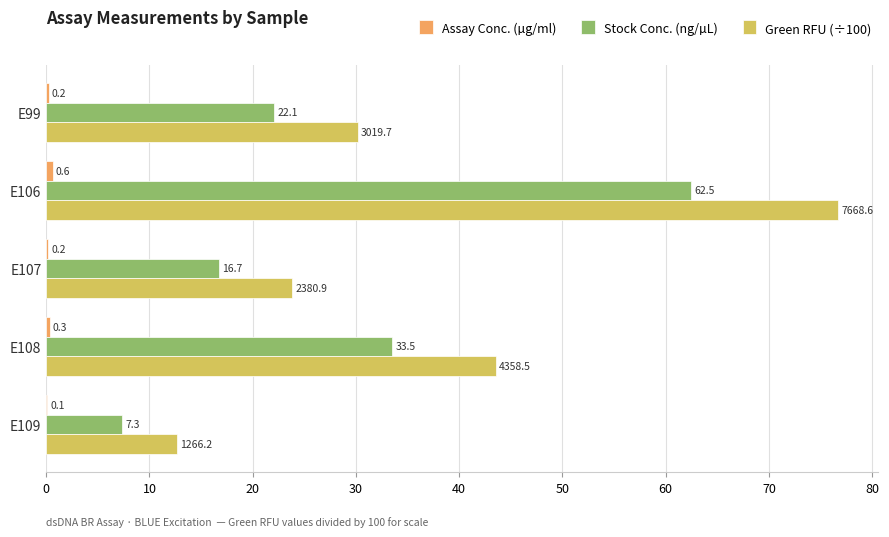

The value of Green RFU (÷100) at E108 is 43.6. True or false?

True